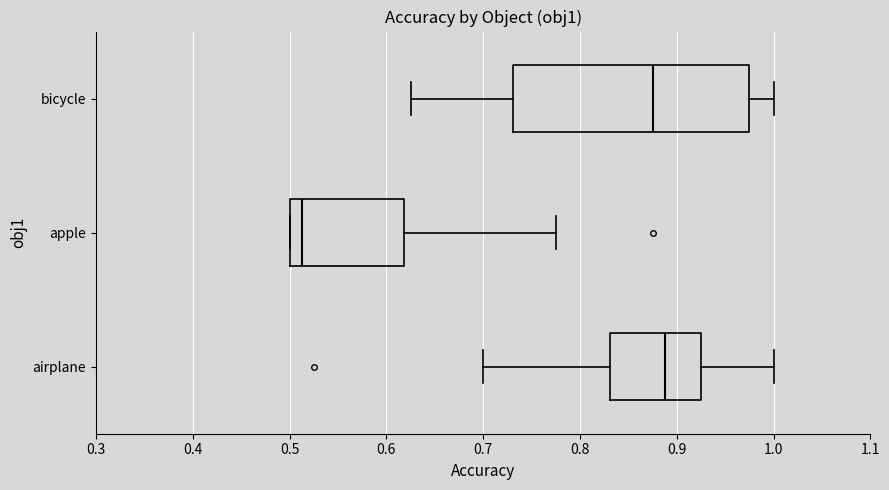

Reading bottom to top, transcribe this box plot: for each box, give where its median line is, the range the box spans, and where its two whiskers end, as read against the x-axis. The values are not printed on the chart, so give them approximately, as read against the axis.

airplane: median 0.89, box 0.83 to 0.93, whiskers 0.70 to 1.00
apple: median 0.51, box 0.50 to 0.62, whiskers 0.50 to 0.78
bicycle: median 0.88, box 0.73 to 0.98, whiskers 0.63 to 1.00